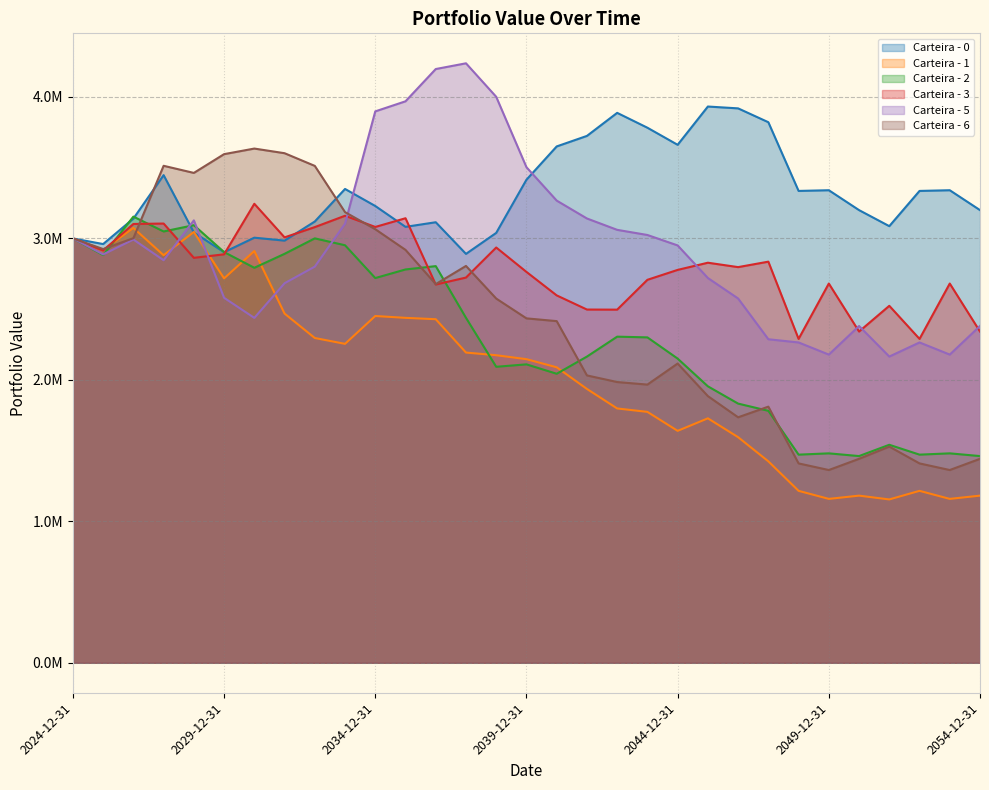

Between which two adjacent categories do Carteira - 3 and Carteira - 1 first intersect?

2025-12-31 and 2026-12-31